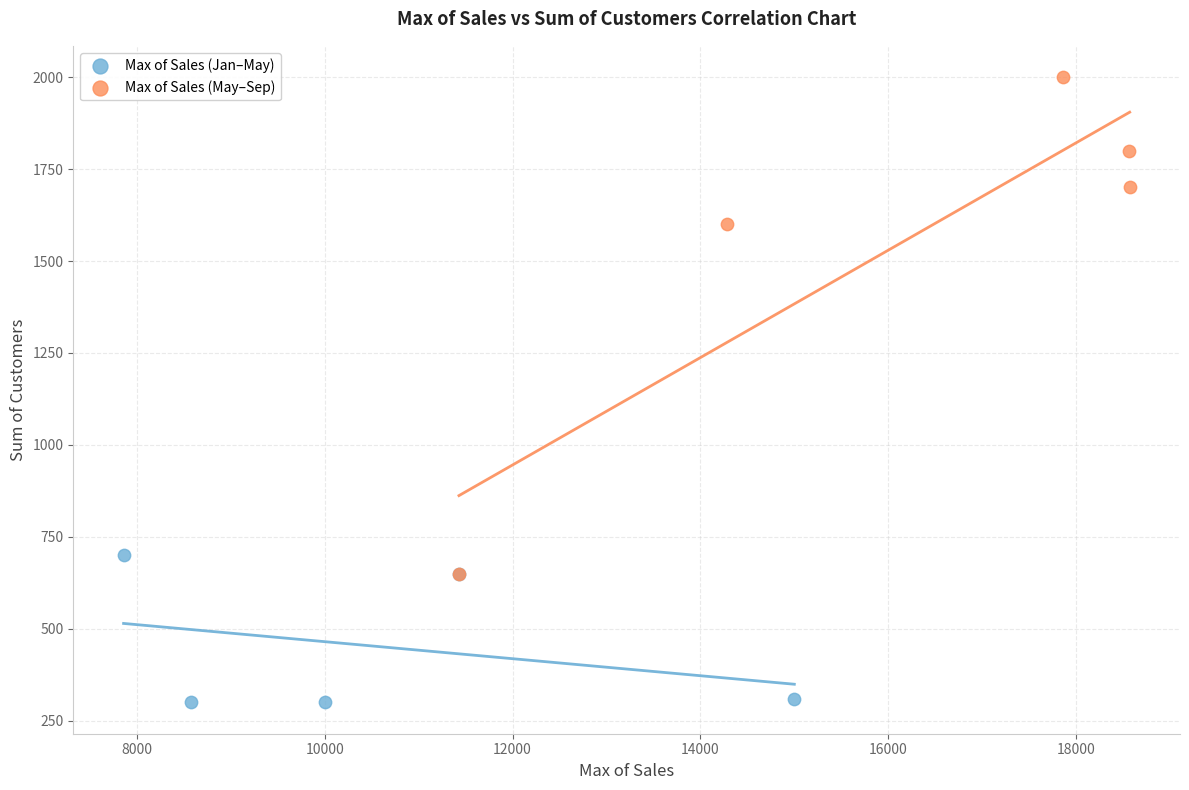

What are all the series names shown in the legend?

Max of Sales (Jan–May), Max of Sales (May–Sep)